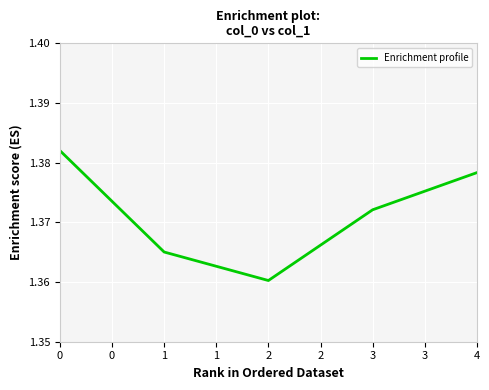

The value at 4 is 0.9. True or false?

False